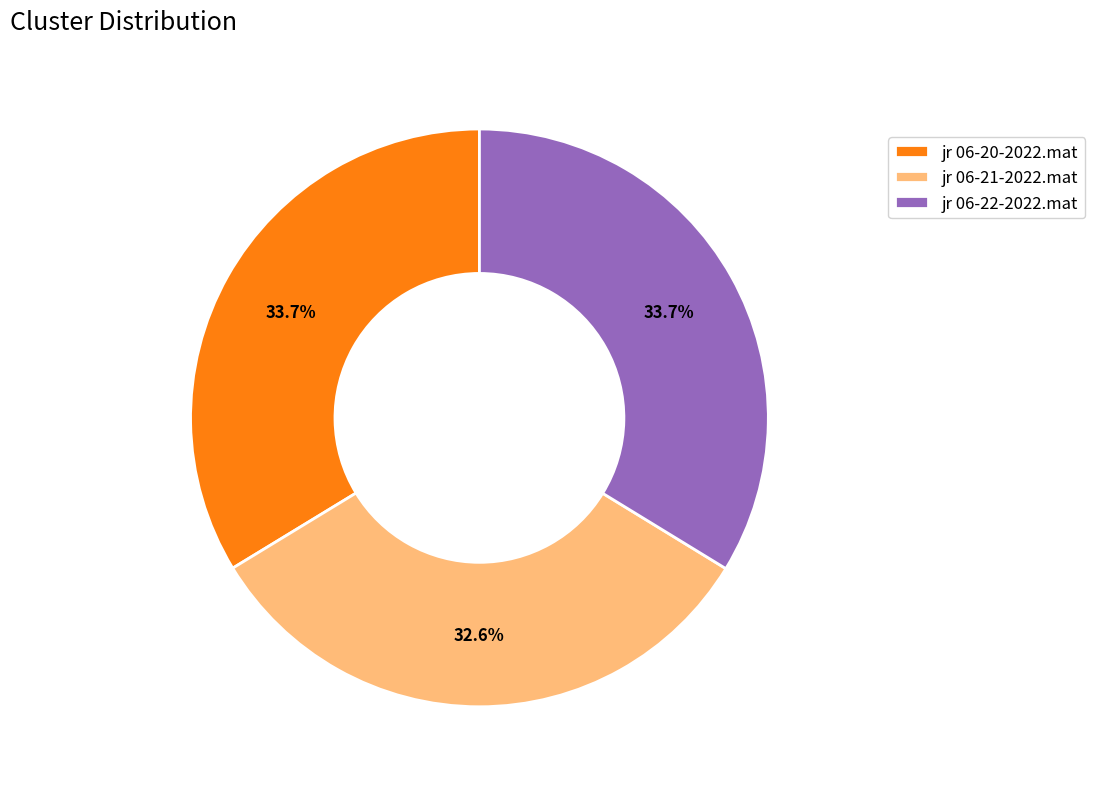

Which slice is the smallest?

jr 06-21-2022.mat